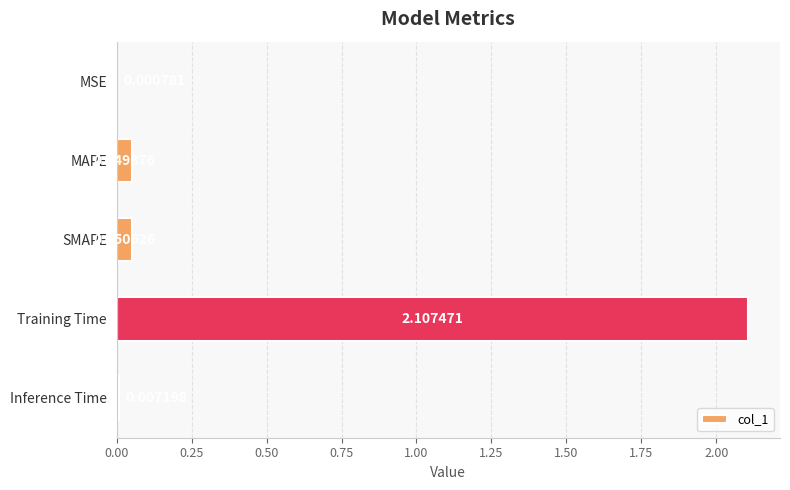

What is the sum of all values?

2.2